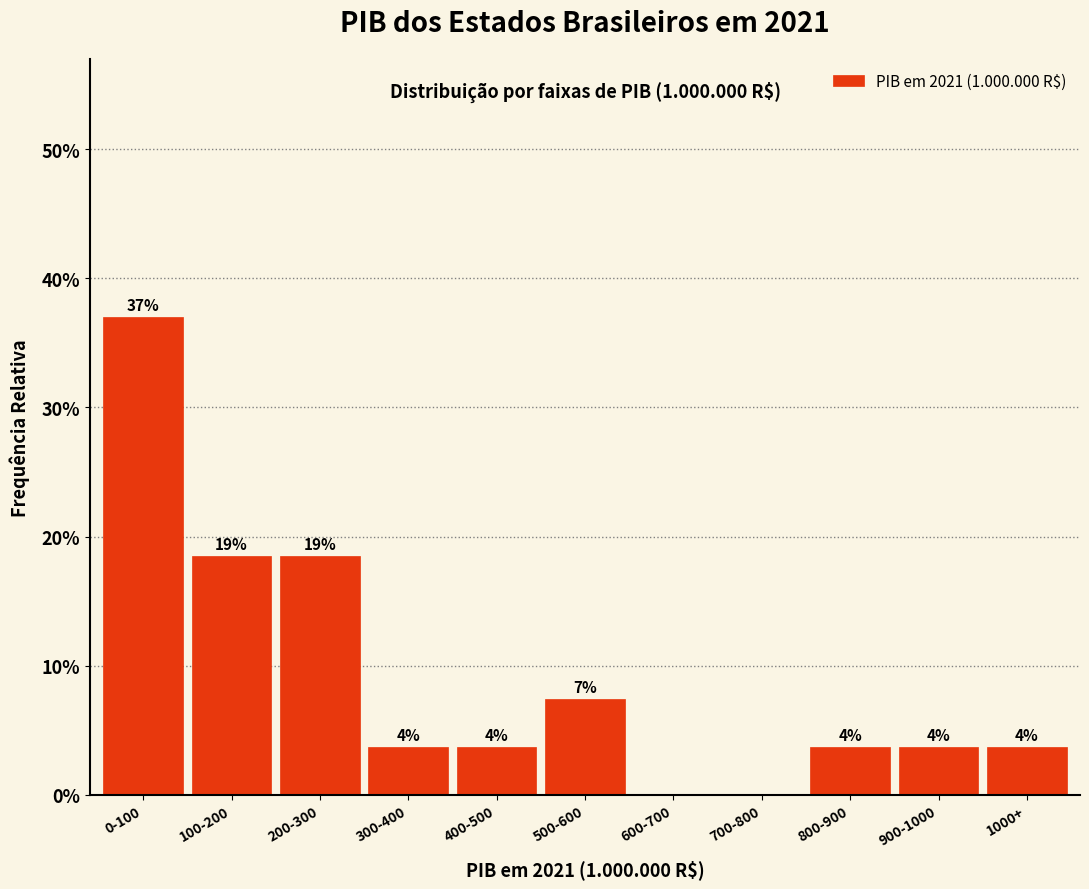

Are the bars horizontal?

No